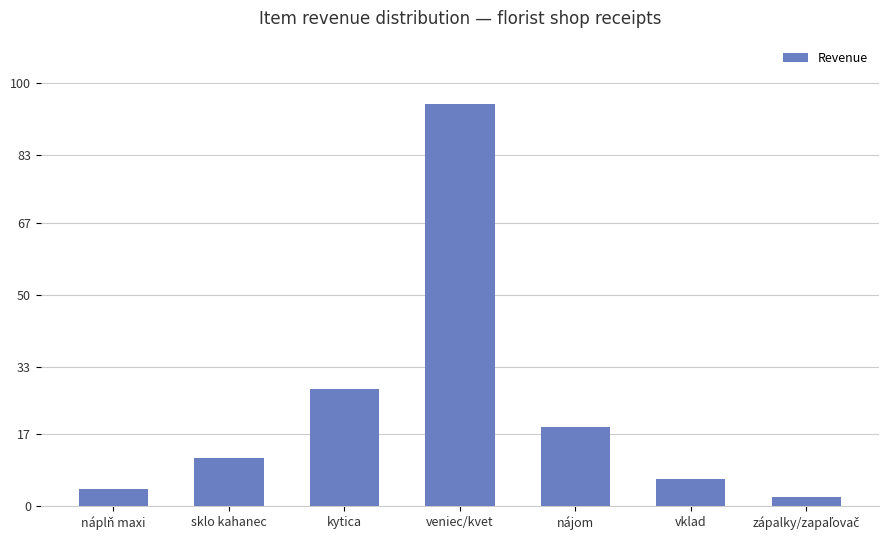

What is the change in value from veniec/kvet to nájom?

-76.4